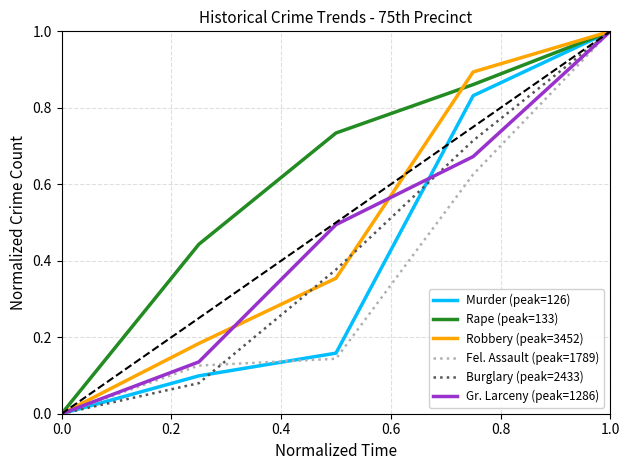

Which series has the largest total across all categories?

Rape (peak=133)